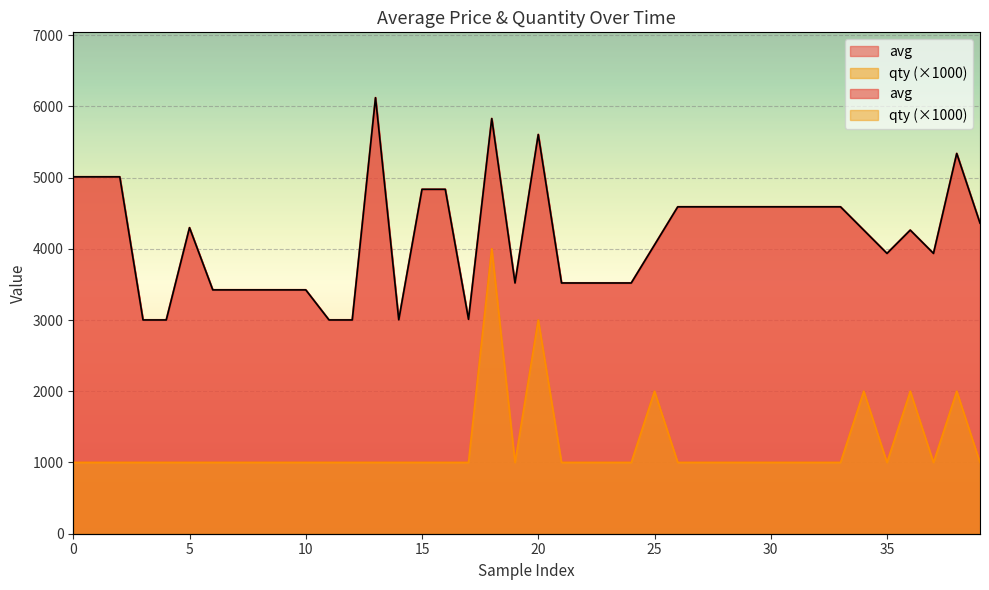

Rank the series at 15 from highest to lowest value.

avg, qty